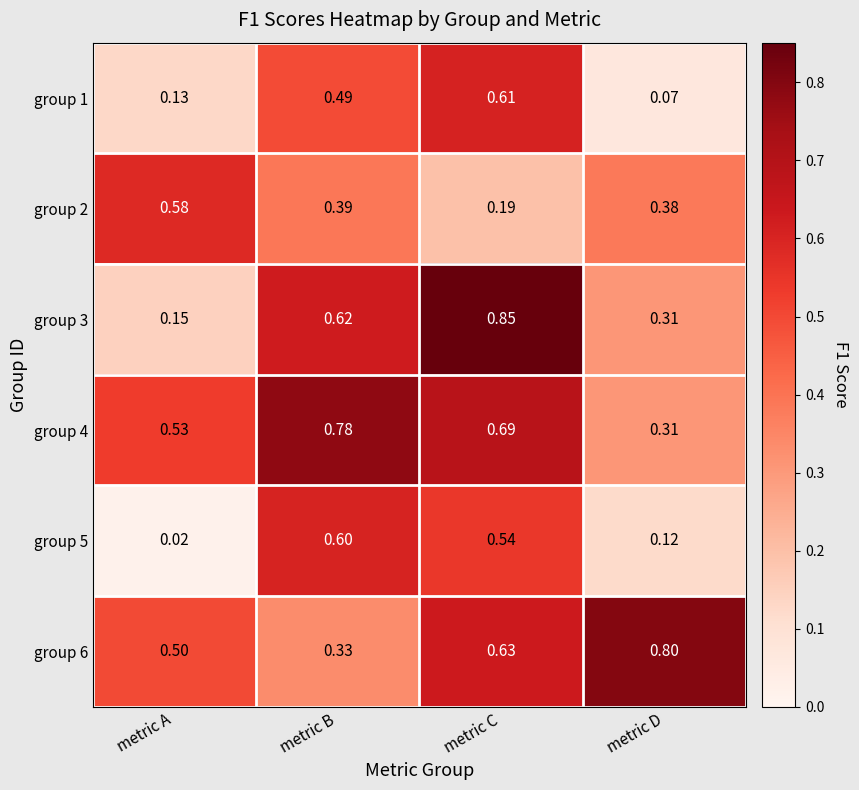

Which category has the lowest value in the group 1 series?

metric D